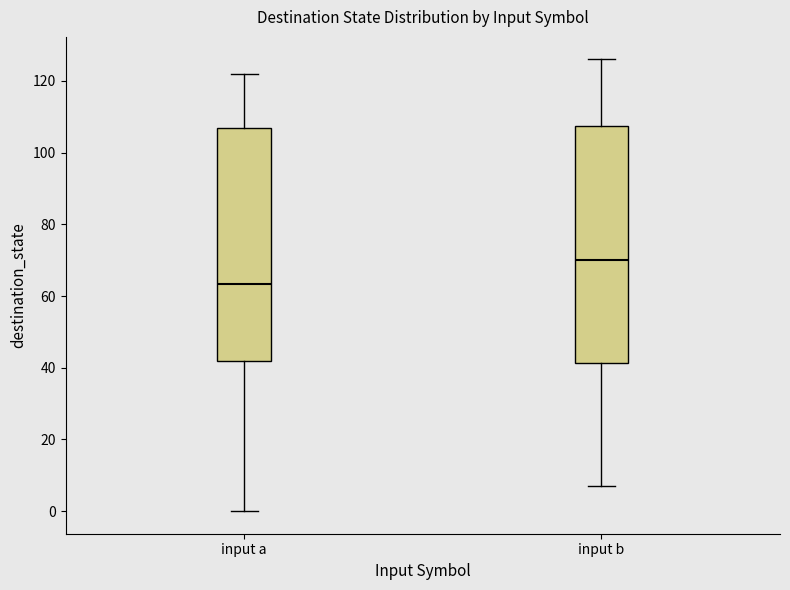

Where does the upper whisker of the box for input b end on the y-axis? The values are not printed on the chart, so give them approximately, as read against the axis.

126